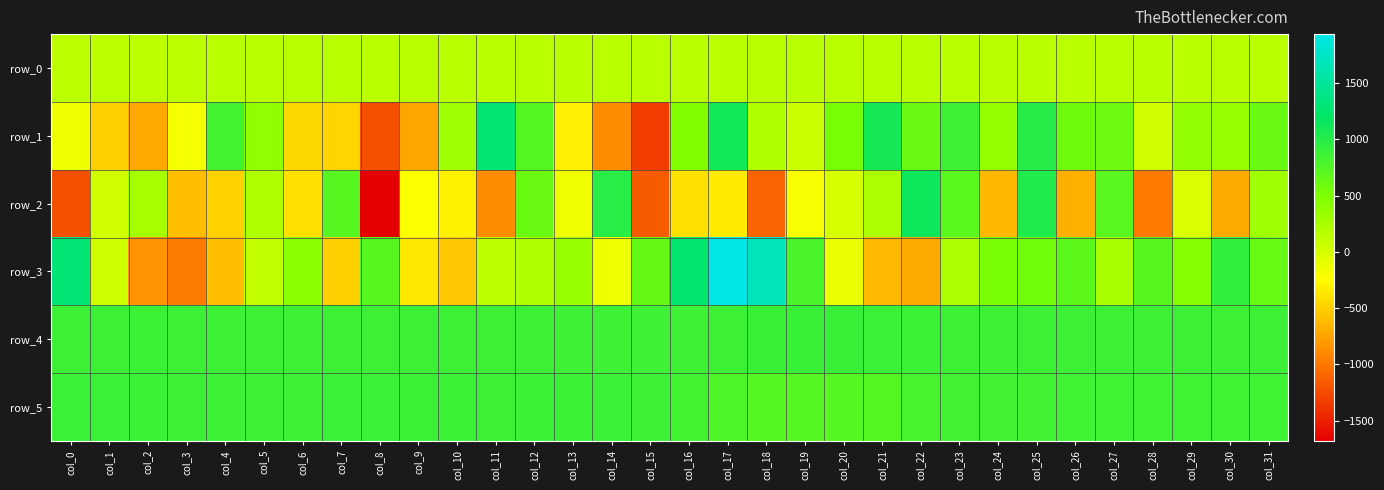

Reading right to left, extract all data points from this chart.

row_0: 149.5	149.5	149.4	149.4	149.3	149.3	149.2	149.2	149.1	149.1	149.1	149.1	148.9	148.9	148.8	148.8	148.7	148.7	148.6	148.6	148.5	148.5	148.5	148.5	148.4	148.3	148.3	148.3	148.2	148.1	148.1	148.1
row_1: 609.0	346.0	371.0	21.0	605.0	584.0	1000.0	360.0	868.0	610.0	1091.0	531.0	68.0	211.0	1107.0	473.0	-1322.0	-884.0	-322.0	732.0	1278.0	298.0	-735.0	-1221.0	-472.0	-454.0	395.0	821.0	-185.0	-717.0	-500.0	-140.0
row_2: 307.0	-706.0	-31.0	-975.0	707.0	-682.0	1029.0	-634.0	700.0	1141.0	233.0	-6.0	-198.0	-1111.0	-339.0	-402.0	-1158.0	986.0	-143.0	609.0	-888.0	-308.0	-213.0	-1680.0	718.0	-409.0	222.0	-488.0	-599.0	274.0	32.0	-1228.0
row_3: 624.0	920.0	455.0	716.0	255.0	678.0	567.0	526.0	242.0	-706.0	-624.0	-131.0	793.0	1683.0	1934.0	1248.0	641.0	-140.0	350.0	212.0	135.0	-541.0	-365.0	713.0	-499.0	429.0	118.0	-596.0	-983.0	-841.0	40.0	1288.0
row_4: 866.0	865.0	866.0	868.0	866.0	865.0	866.0	859.0	865.0	869.0	877.0	887.0	887.0	884.0	867.0	861.0	858.0	859.0	859.0	866.0	862.0	864.0	864.0	867.0	865.0	865.0	866.0	866.0	865.0	869.0	866.0	868.0
row_5: 847.0	852.0	850.0	849.0	851.0	852.0	846.0	844.0	846.0	811.0	740.0	725.0	720.0	725.0	764.0	835.0	865.0	877.0	869.0	874.0	865.0	872.0	873.0	877.0	876.0	866.0	864.0	867.0	868.0	870.0	876.0	878.0